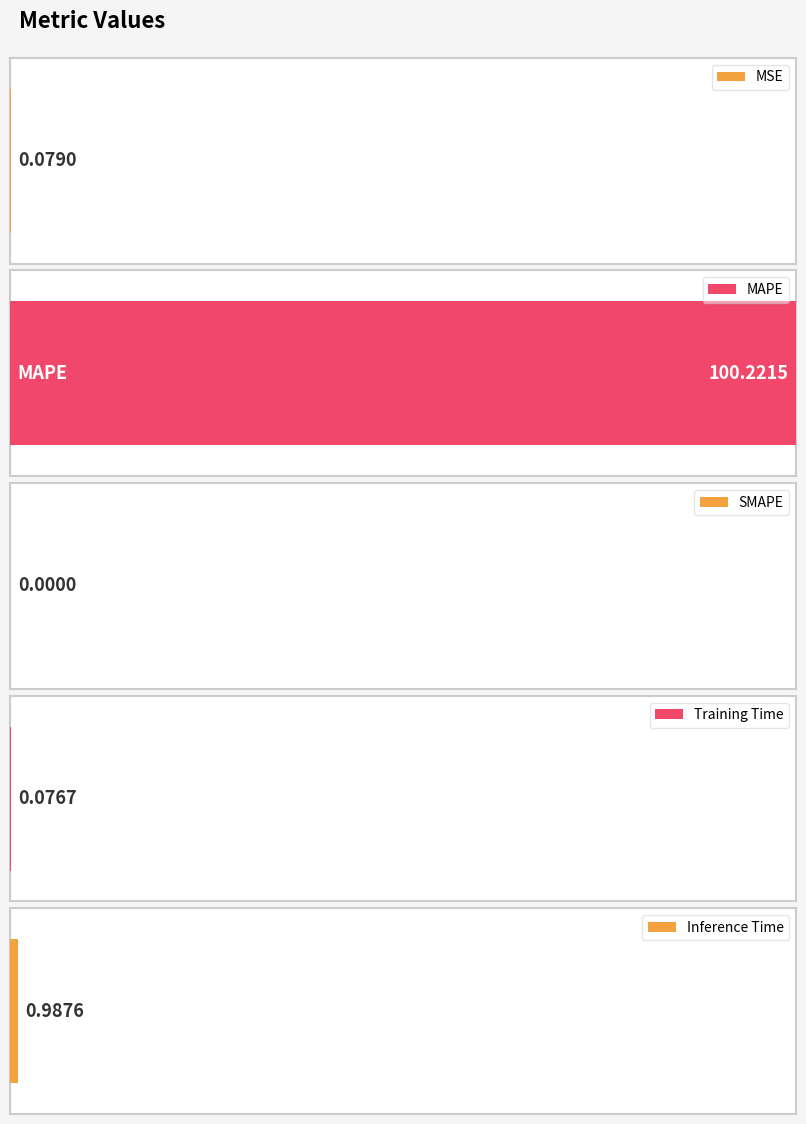

True or false: the data shows 0.1 at Training Time.

False